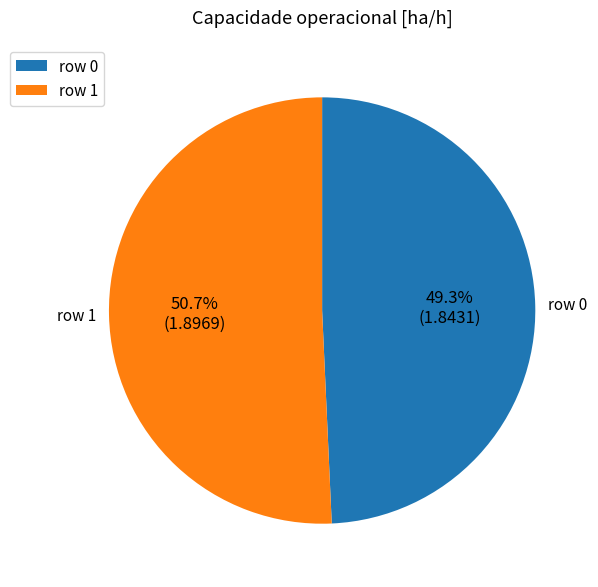

How many segments does this pie chart have?

2